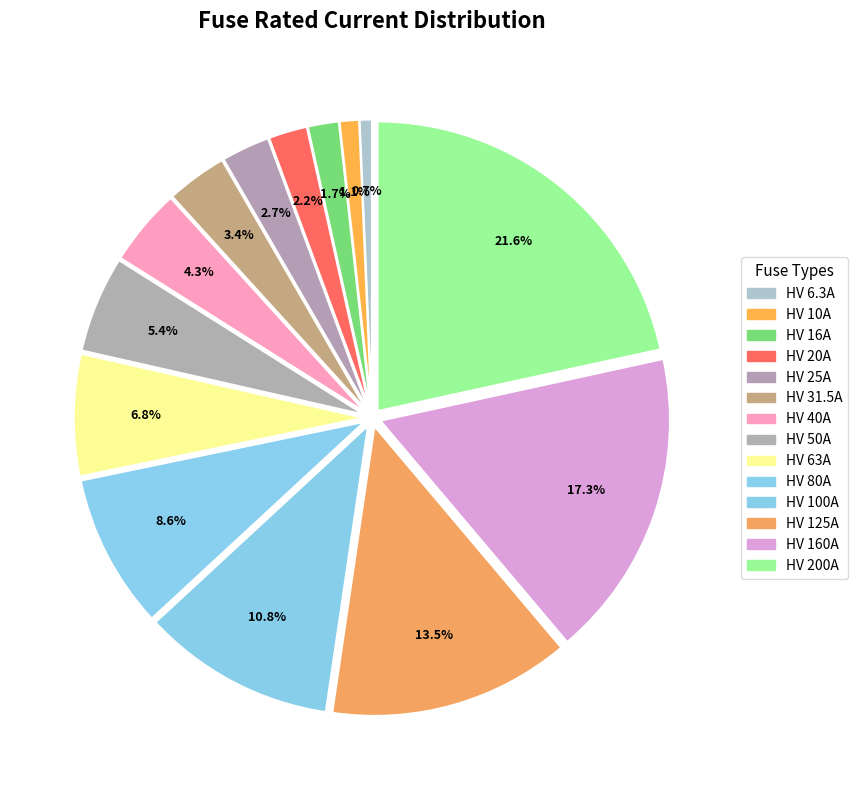

Count the number of slices in the pie.

14